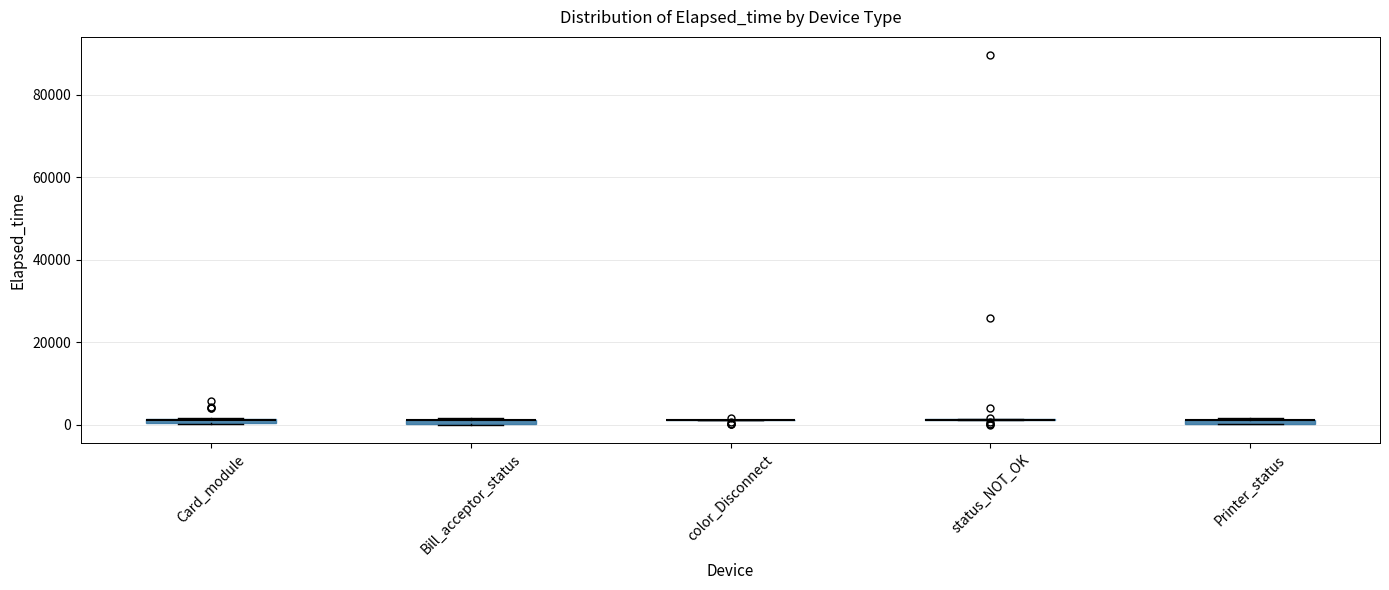

Where is the upper edge of the box for Printer_status on the y-axis? The values are not printed on the chart, so give them approximately, as read against the axis.

2000